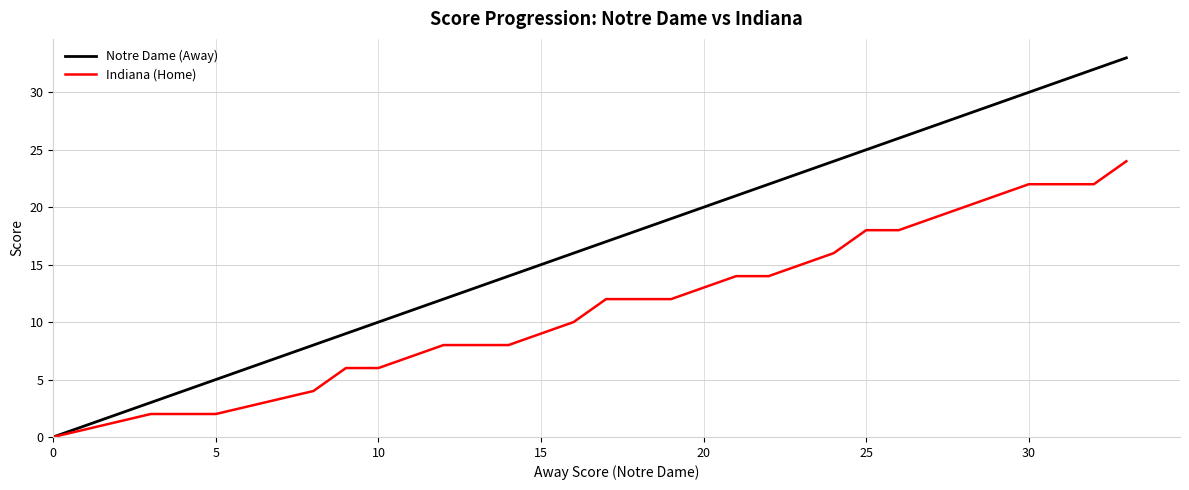

Which series has the largest total across all categories?

Notre Dame (Away)